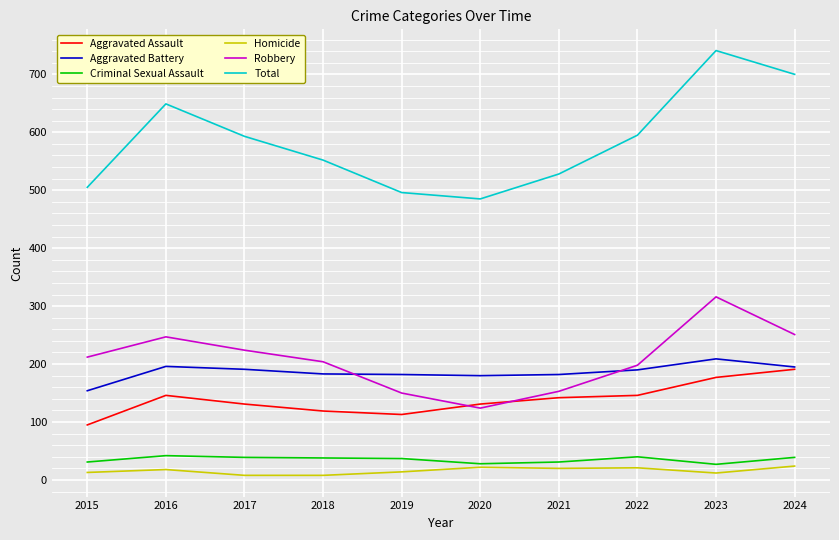

Does the chart have visible grid lines?

Yes